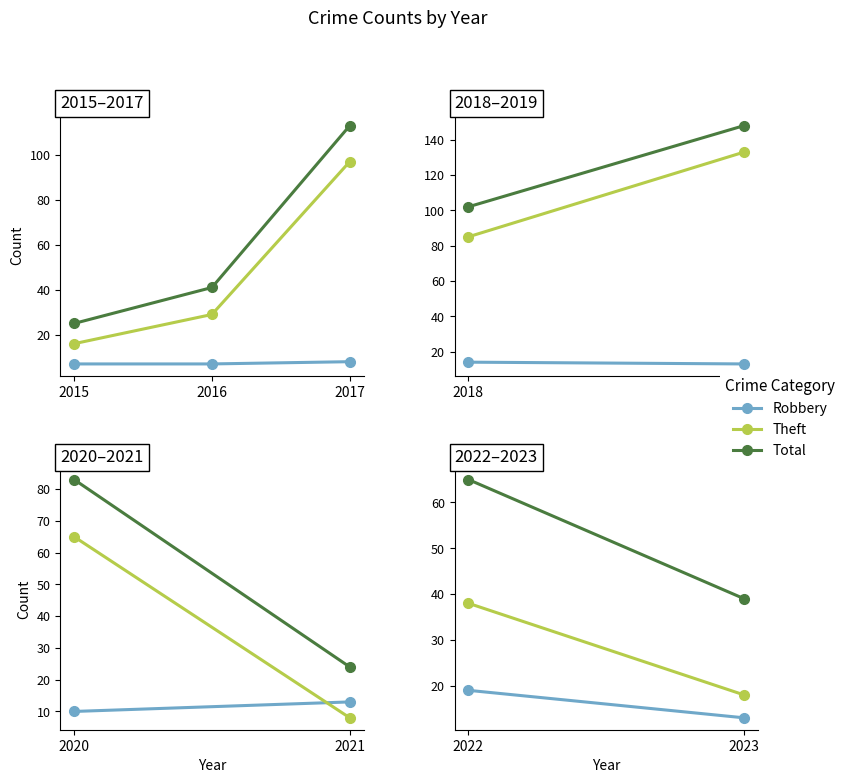

What is the difference between the Theft values at 2016 and 2015?

13